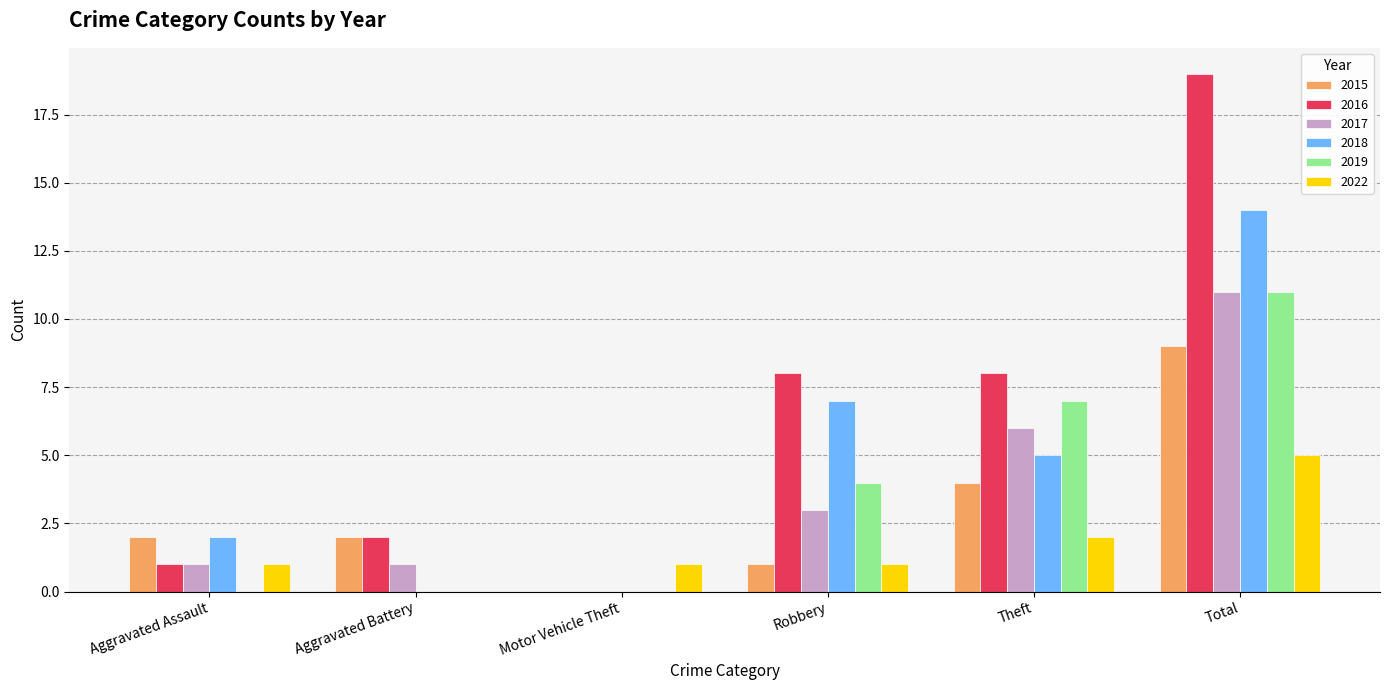

What is the sum of the 2017 values at Total and Theft?

17